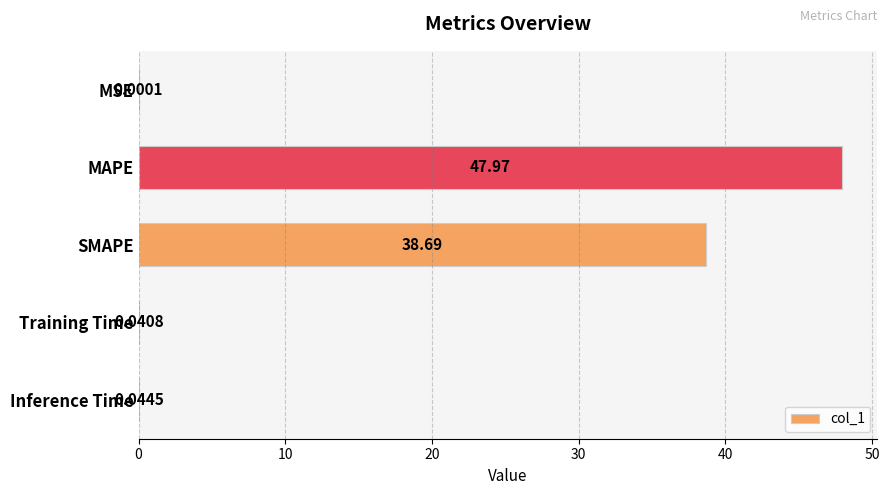

What is the sum of all values?

86.7